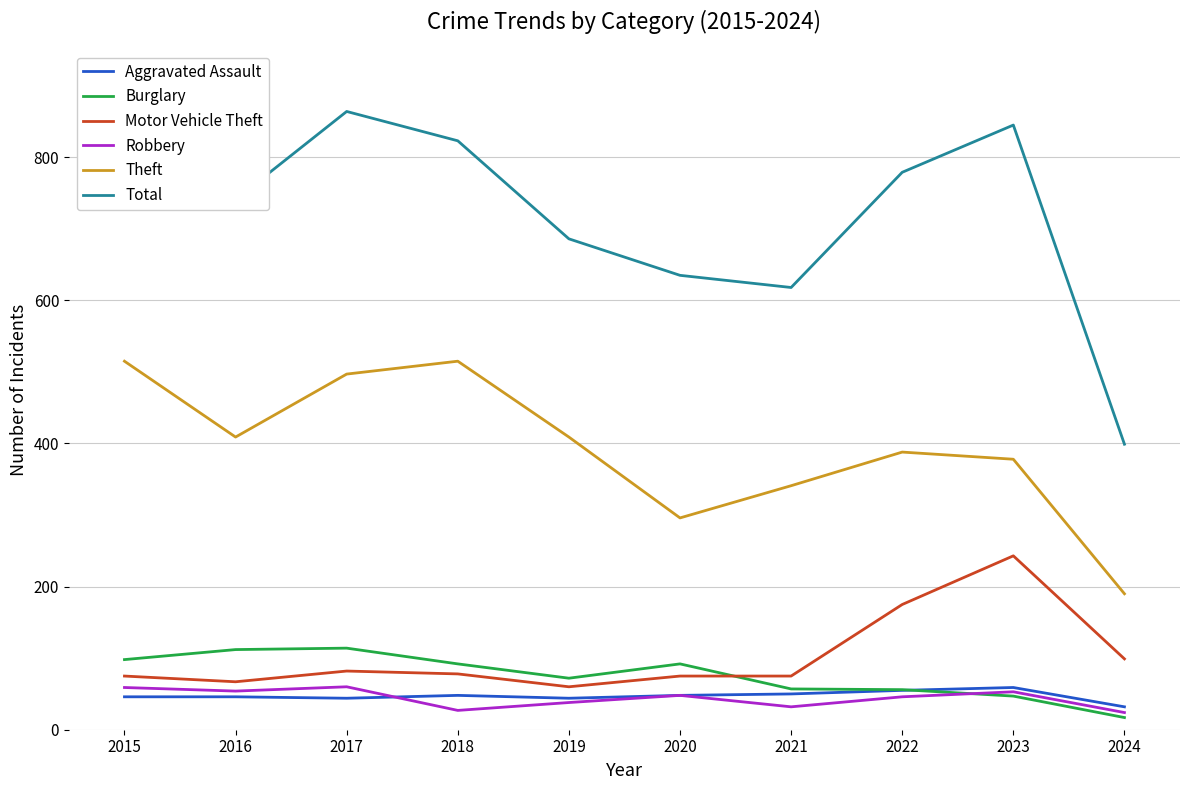

What are all the series names shown in the legend?

Aggravated Assault, Burglary, Motor Vehicle Theft, Robbery, Theft, Total